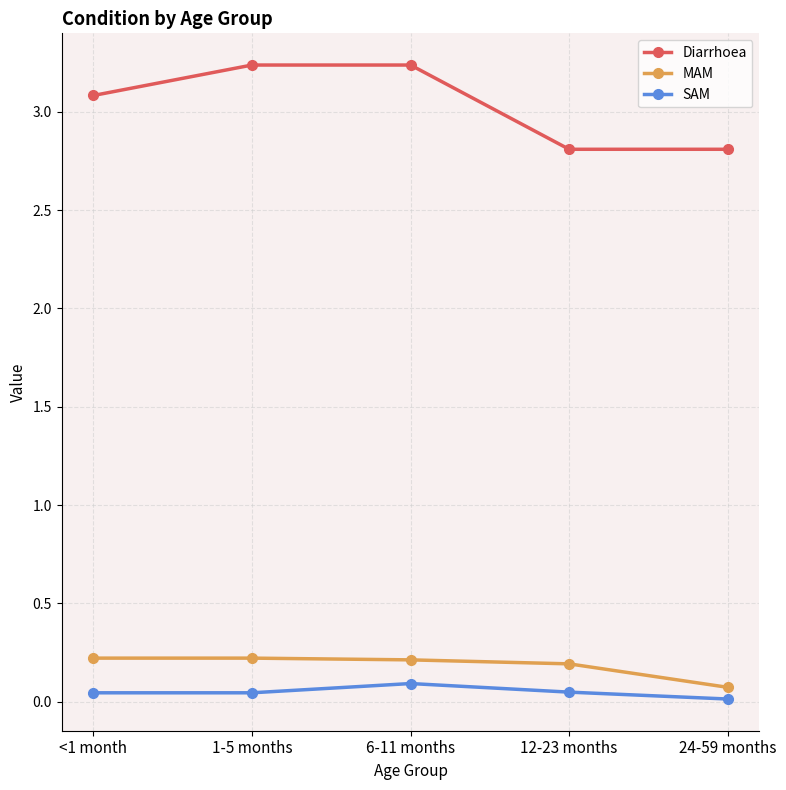

What is the sum of all Diarrhoea values?

15.2